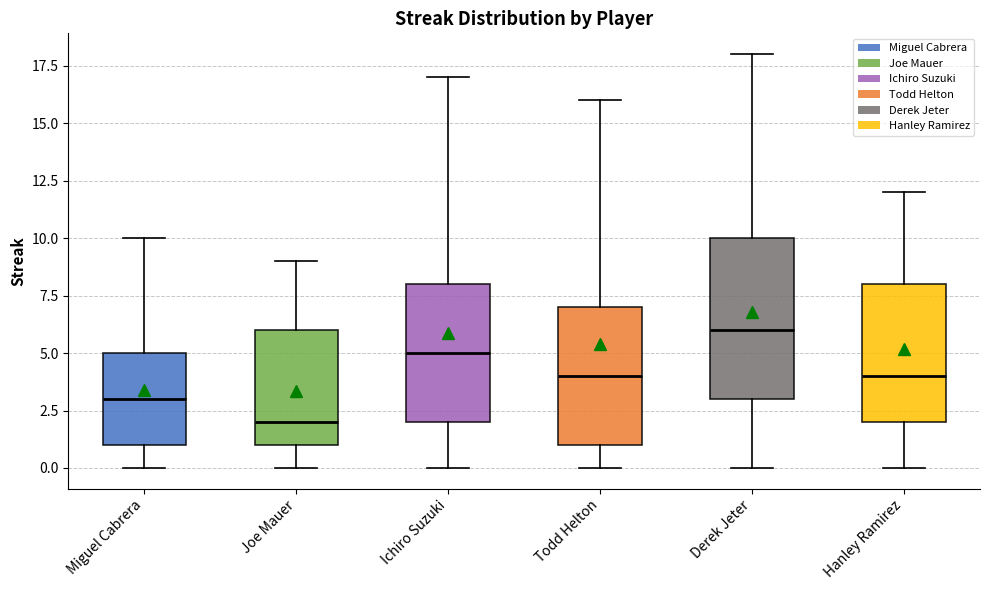

Reading left to right, transcribe this box plot: for each box, give where its median line is, the range the box spans, and where its two whiskers end, as read against the y-axis. The values are not printed on the chart, so give them approximately, as read against the axis.

Miguel Cabrera: median 3, box 1 to 5, whiskers 0 to 10
Joe Mauer: median 2, box 1 to 6, whiskers 0 to 9
Ichiro Suzuki: median 5, box 2 to 8, whiskers 0 to 17
Todd Helton: median 4, box 1 to 7, whiskers 0 to 16
Derek Jeter: median 6, box 3 to 10, whiskers 0 to 18
Hanley Ramirez: median 4, box 2 to 8, whiskers 0 to 12